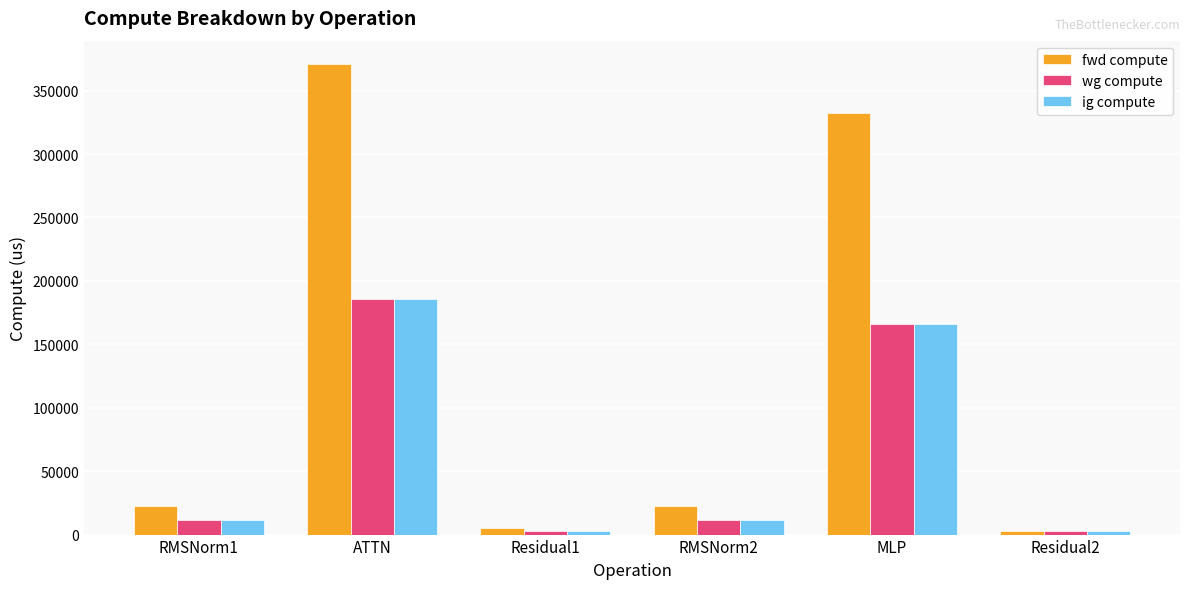

How many data points in wg compute are less than 11290?

2